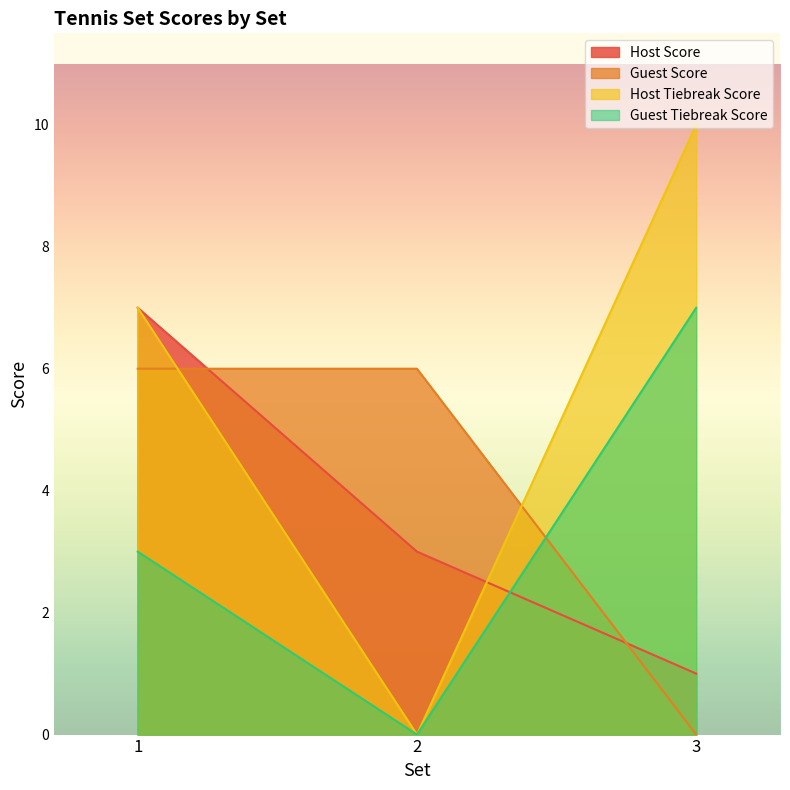

What is the value of the Guest Score point at the 1st from the left?

6